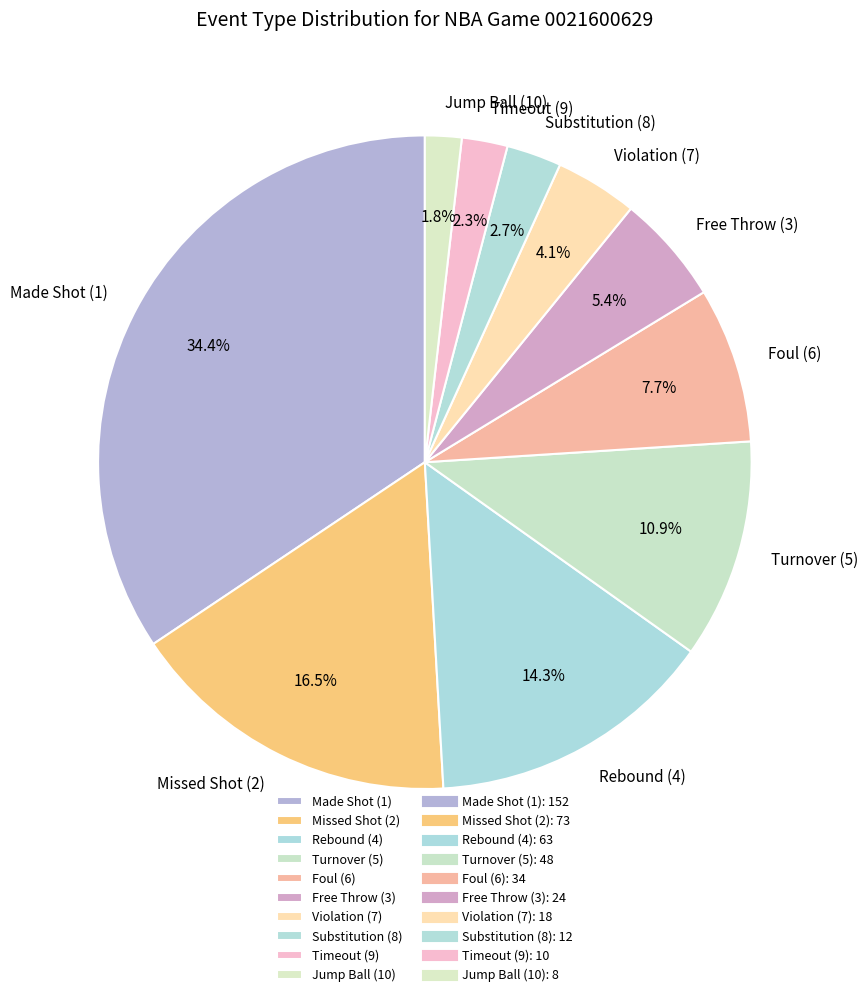

Is there a majority slice in this chart?

No